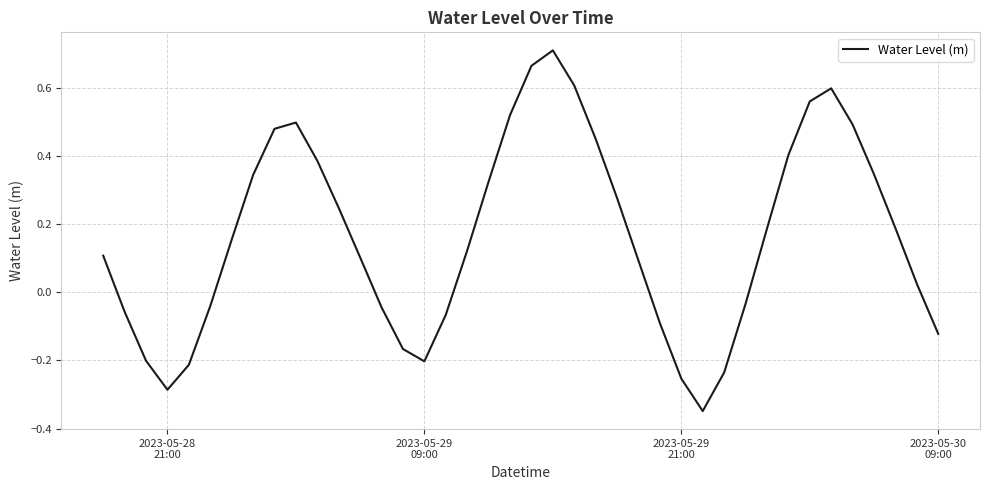

What is the difference between the maximum and minimum values?

1.1